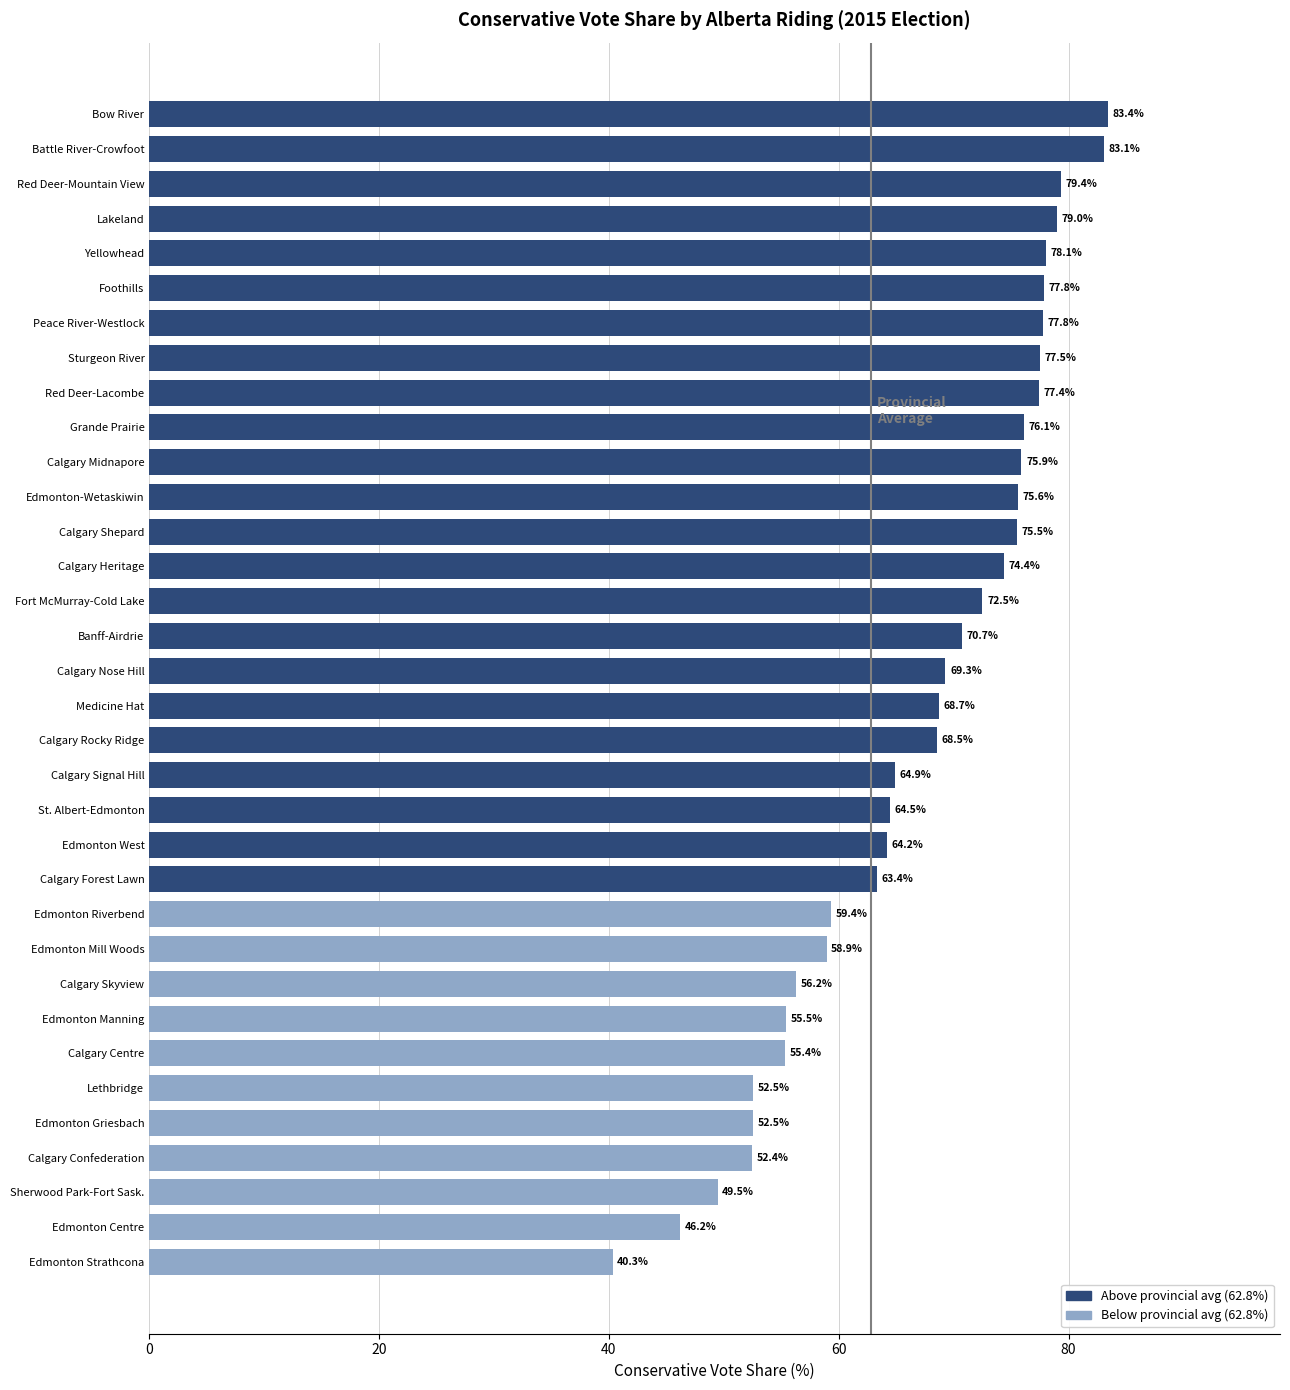

The chart shows a value of 68.5 at Calgary Rocky Ridge. True or false?

True